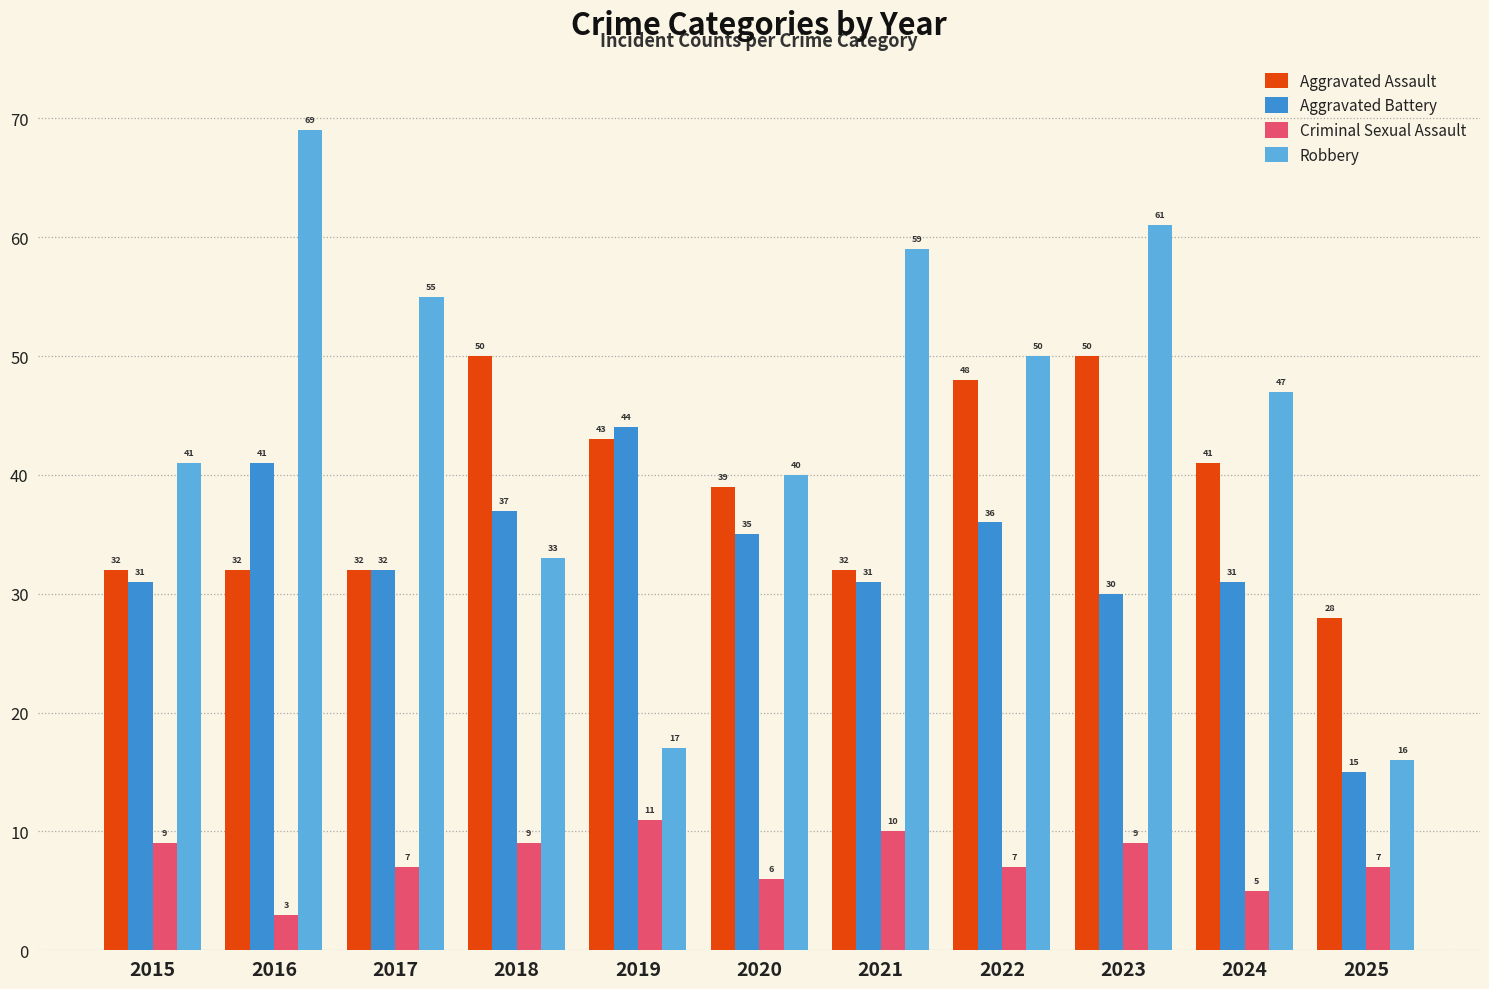

Where does the Criminal Sexual Assault series first go above 7?

2015